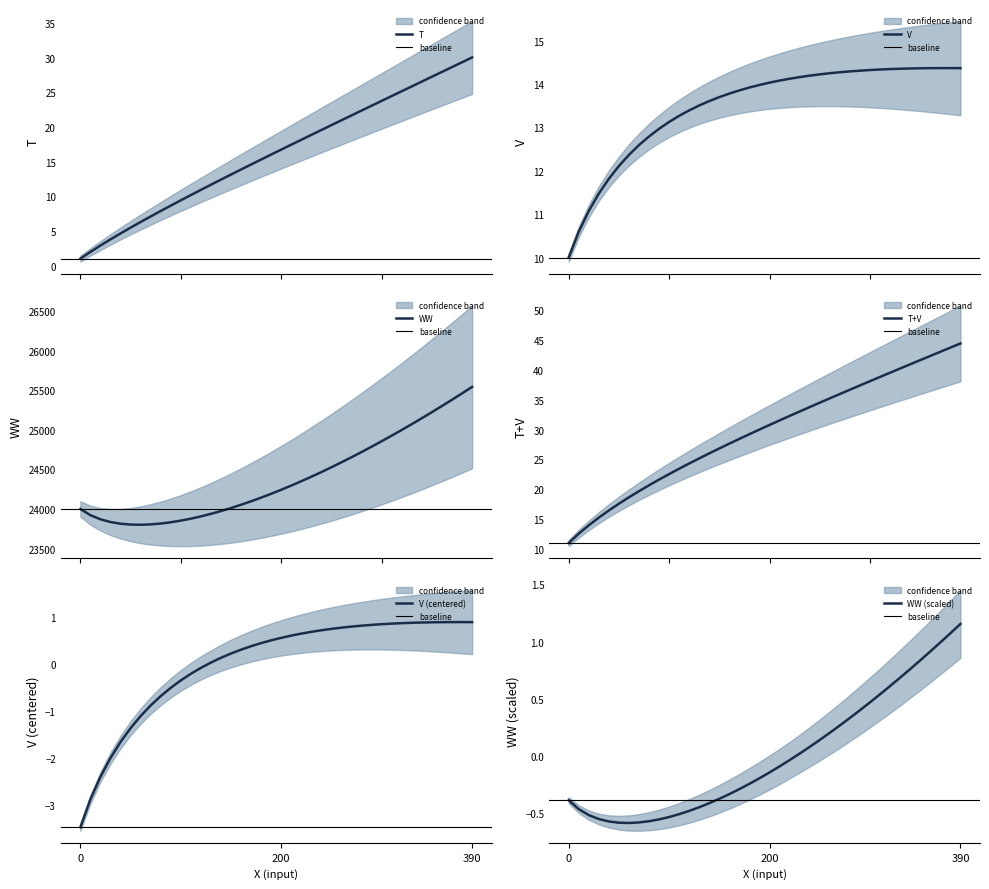

What is the maximum value shown in the chart?

25542.2